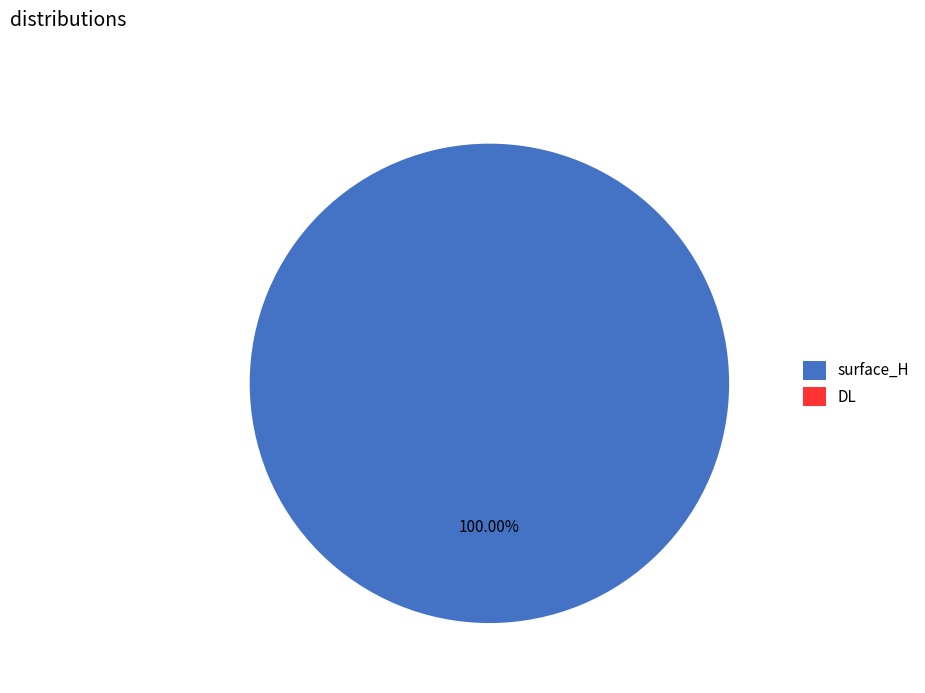

Is DL the majority of the pie?

No